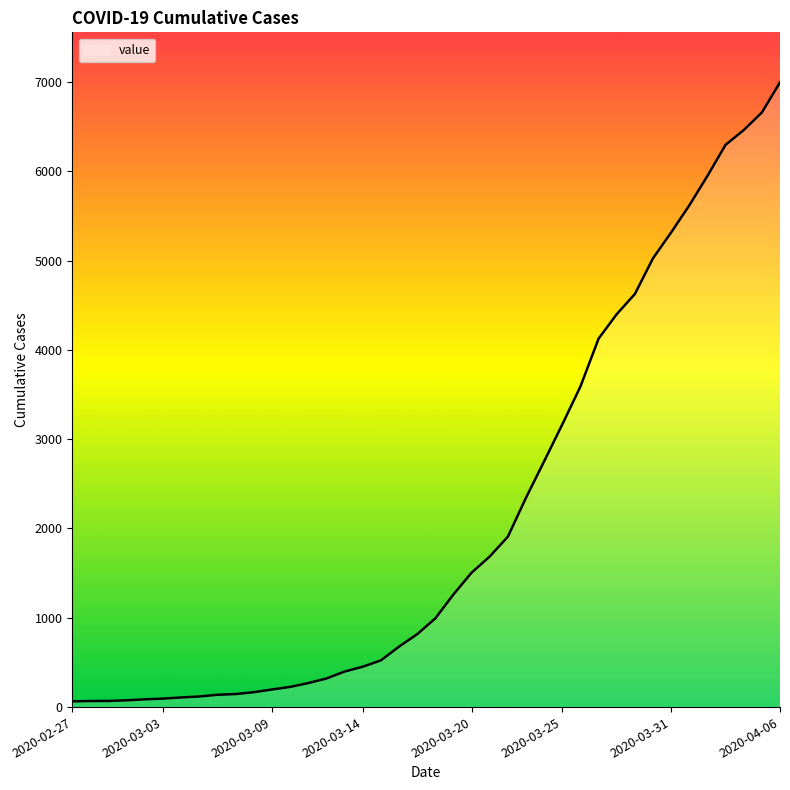

Does the chart display data point markers on the line(s)?

No